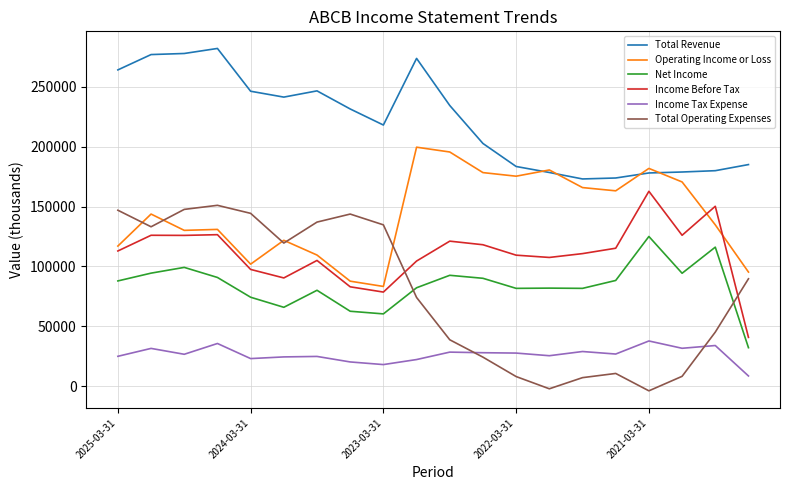

Which series has the largest range (max minus min)?

Total Operating Expenses